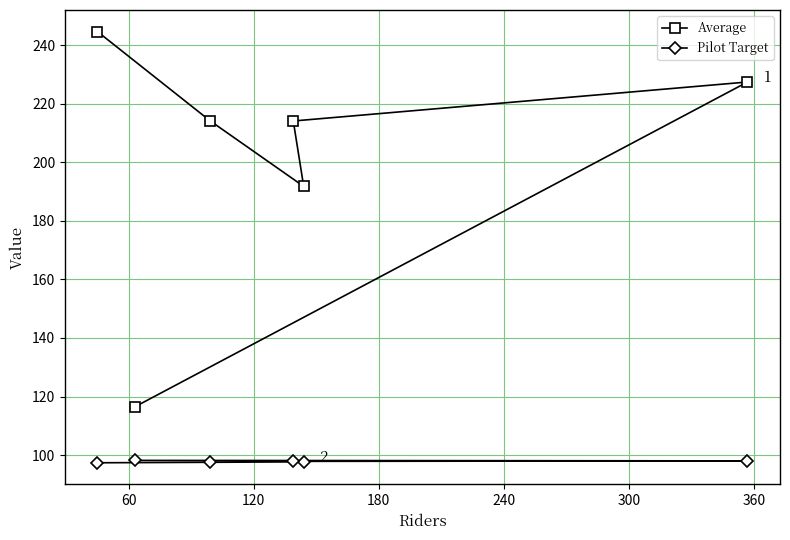

True or false: Average and Pilot Target cross at least once.

False